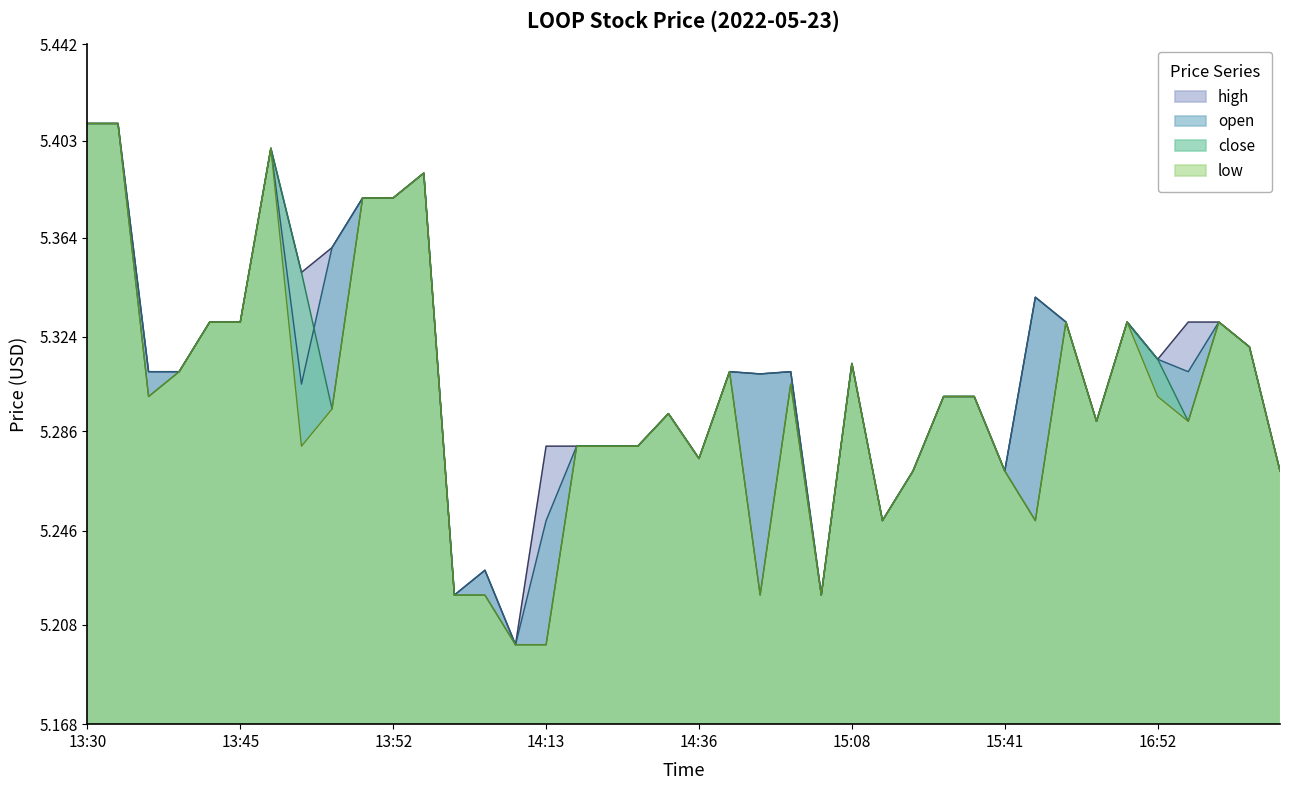

What is the average value of the low series?

5.3